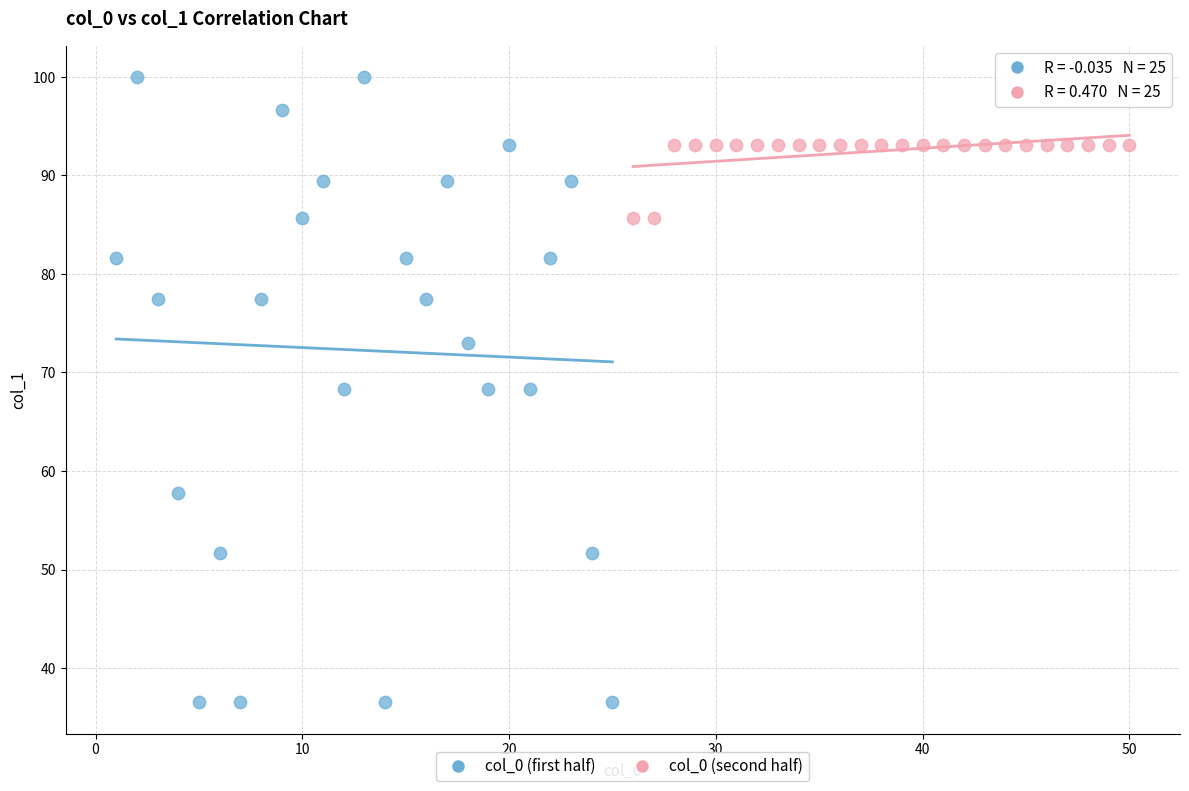

Which series has the largest Y range (max minus min)?

col_0 (first half)